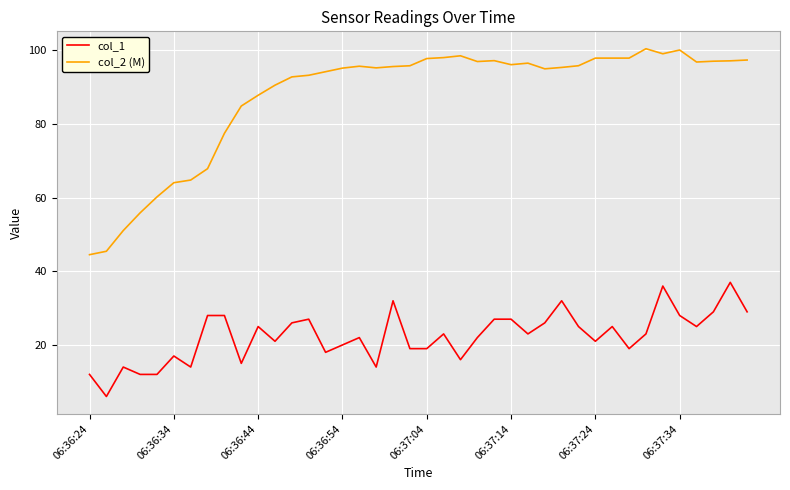

What is the difference between the maximum and minimum values in the col_2 (M) series?

55.9